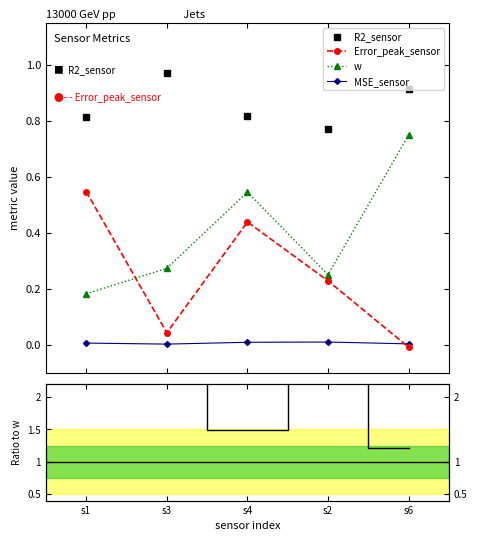

True or false: w and R2_sensor intersect in this chart.

False